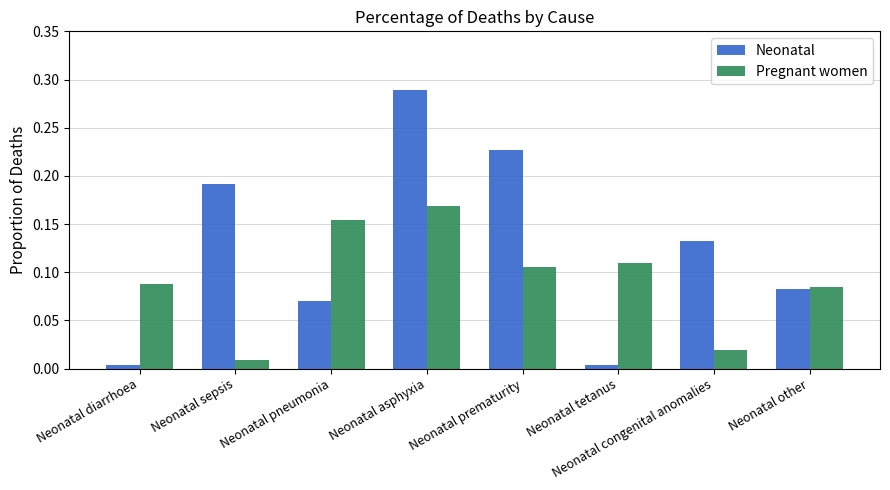

The Neonatal series shows 0.0 at Neonatal pneumonia. True or false?

False